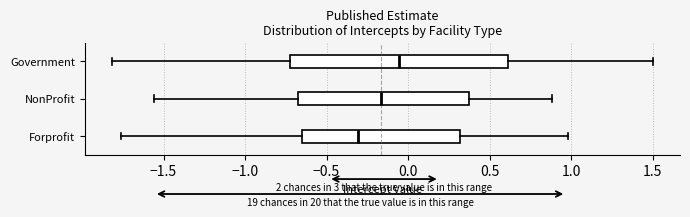

Reading bottom to top, read every box against the x-axis: the position of its median line, the range the box covers, and the ends of its whiskers. The values are not printed on the chart, so give them approximately, as read against the axis.

Forprofit: median -0.30, box -0.65 to 0.30, whiskers -1.75 to 1.00
NonProfit: median -0.15, box -0.70 to 0.40, whiskers -1.55 to 0.90
Government: median -0.05, box -0.70 to 0.60, whiskers -1.80 to 1.50